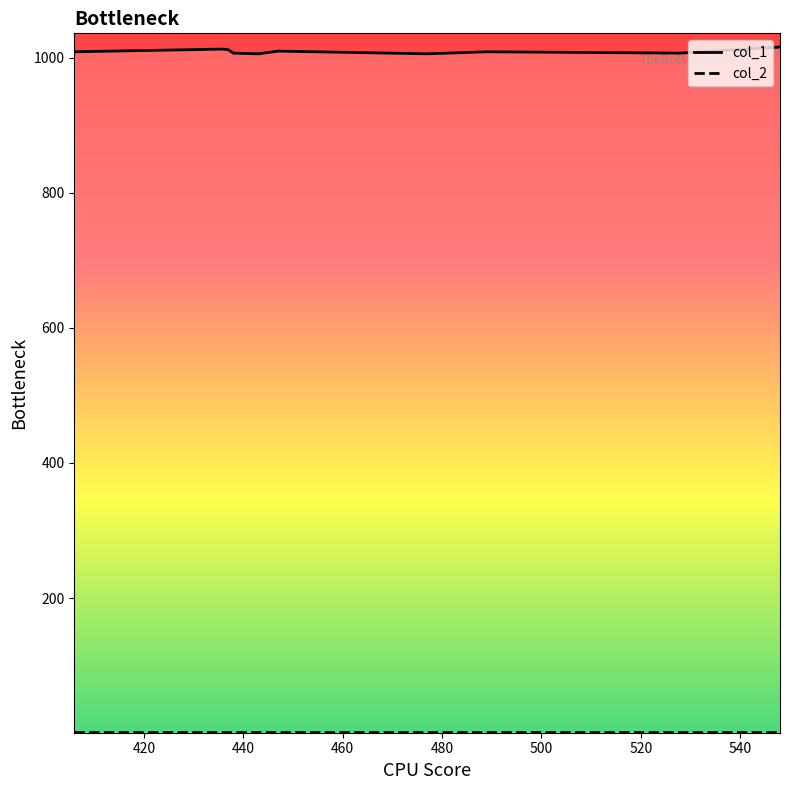

Reading left to right, what are all the values shown in this chart?

col_1: 443=1006	528=1007	548=1016	489=1009	447=1010	477=1006	436=1013	438=1007	406=1009	437=1012
col_2: 443=1	528=1	548=1	489=1	447=1	477=1	436=1	438=1	406=1	437=1